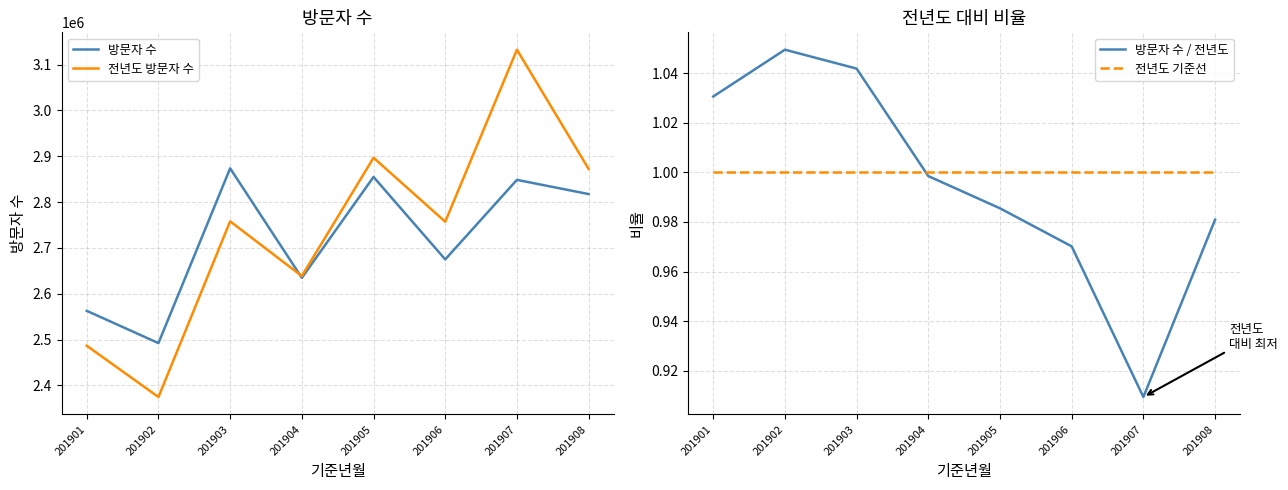

What is the lowest value of the 방문자 수 / 전년도 series?

0.9